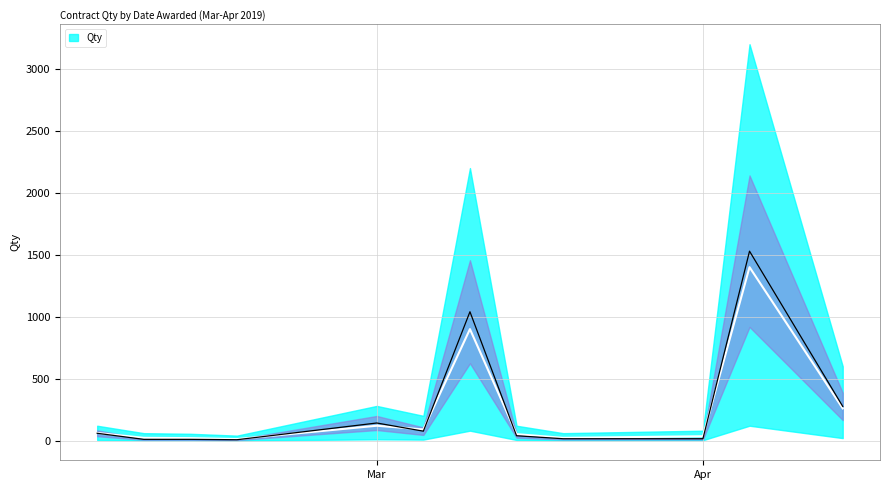

Does the chart have visible grid lines?

Yes